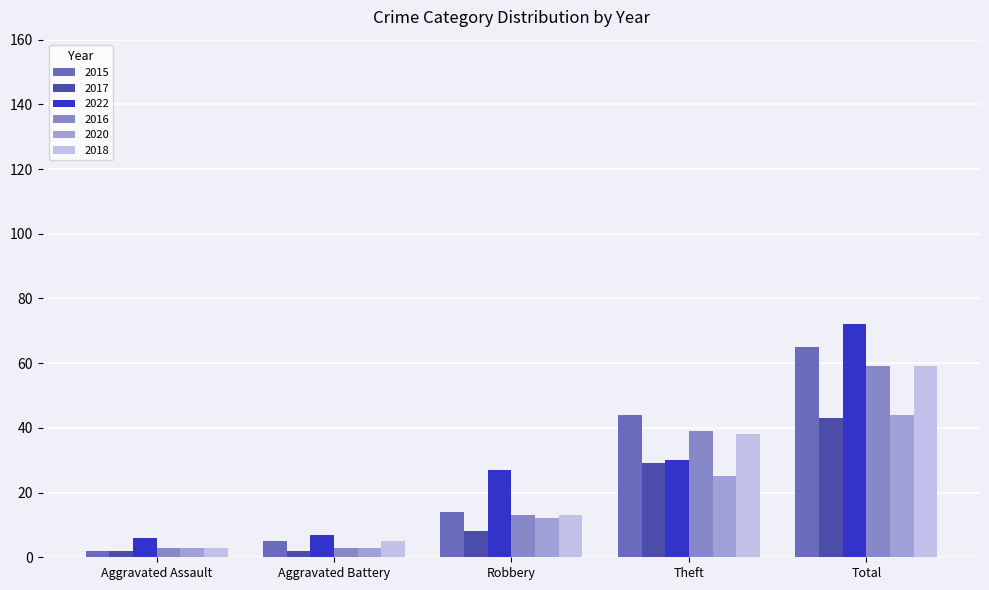

Reading left to right, transcribe all the data shown in this chart.

2015: 2	5	14	44	65
2017: 2	2	8	29	43
2022: 6	7	27	30	72
2016: 3	3	13	39	59
2020: 3	3	12	25	44
2018: 3	5	13	38	59